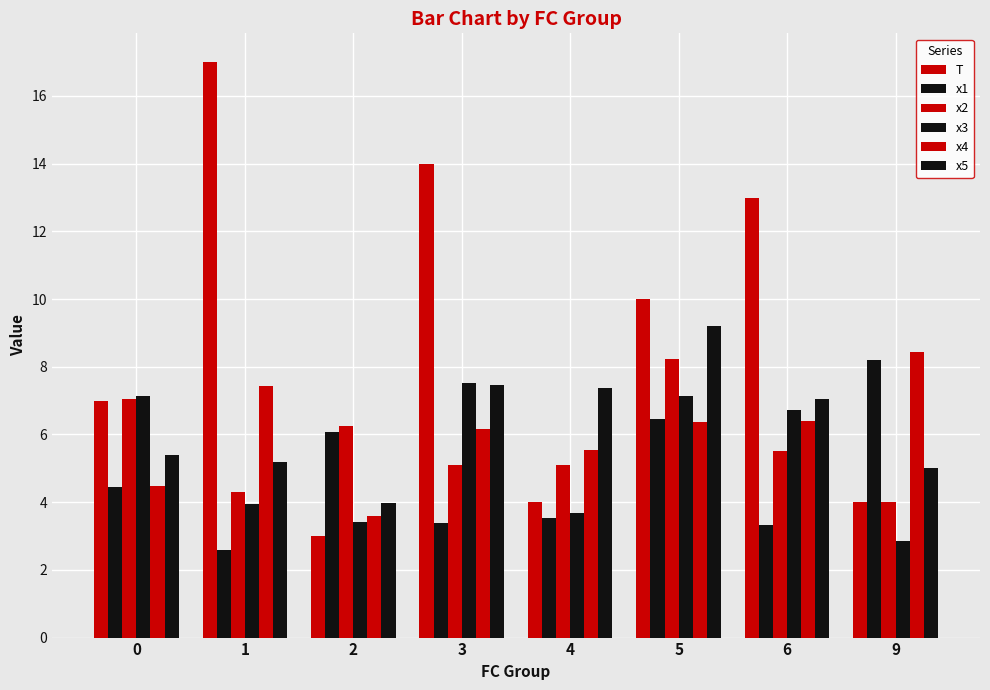

What is the difference between the maximum and minimum values in the x3 series?

4.7